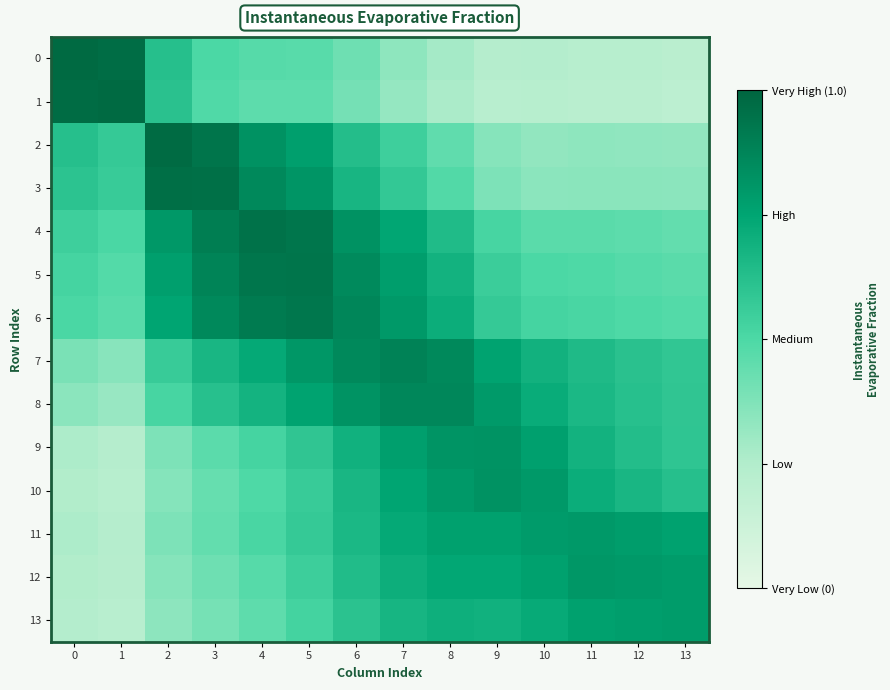

Which has a higher value, 13 or 6?

6